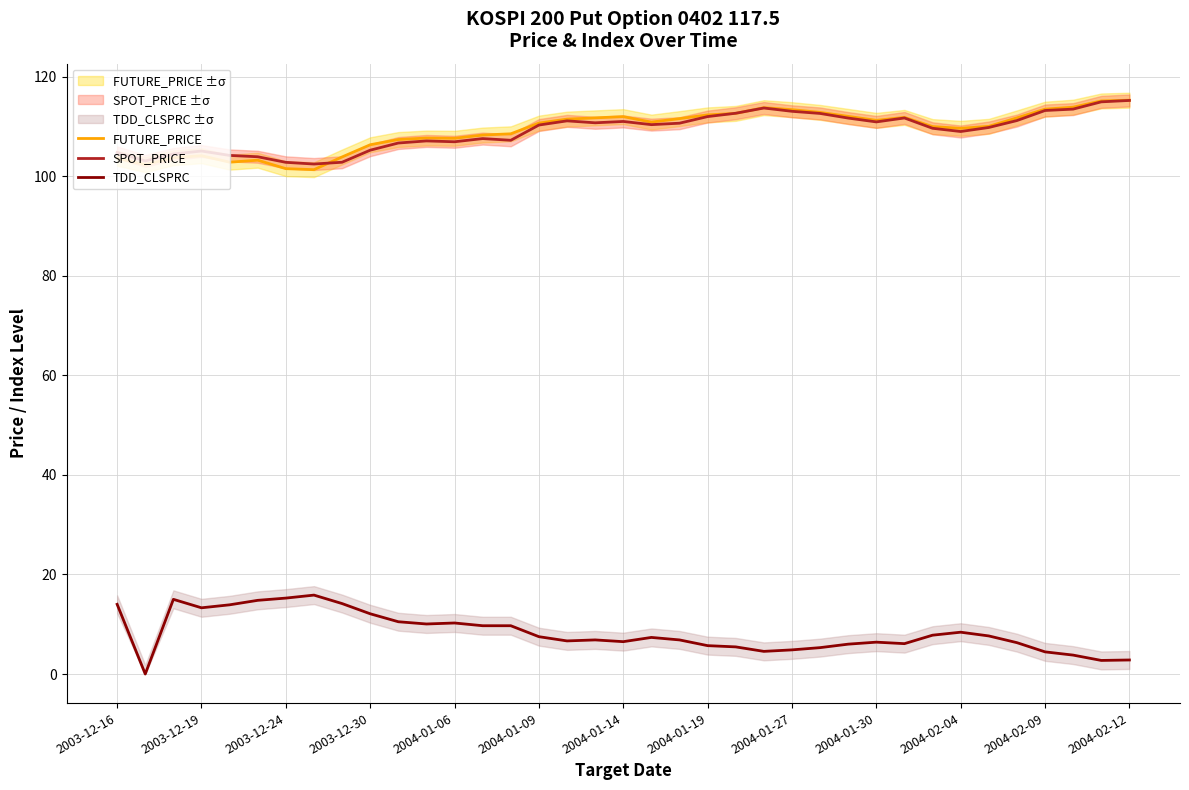

True or false: FUTURE_PRICE and TDD_CLSPRC cross at least once.

False